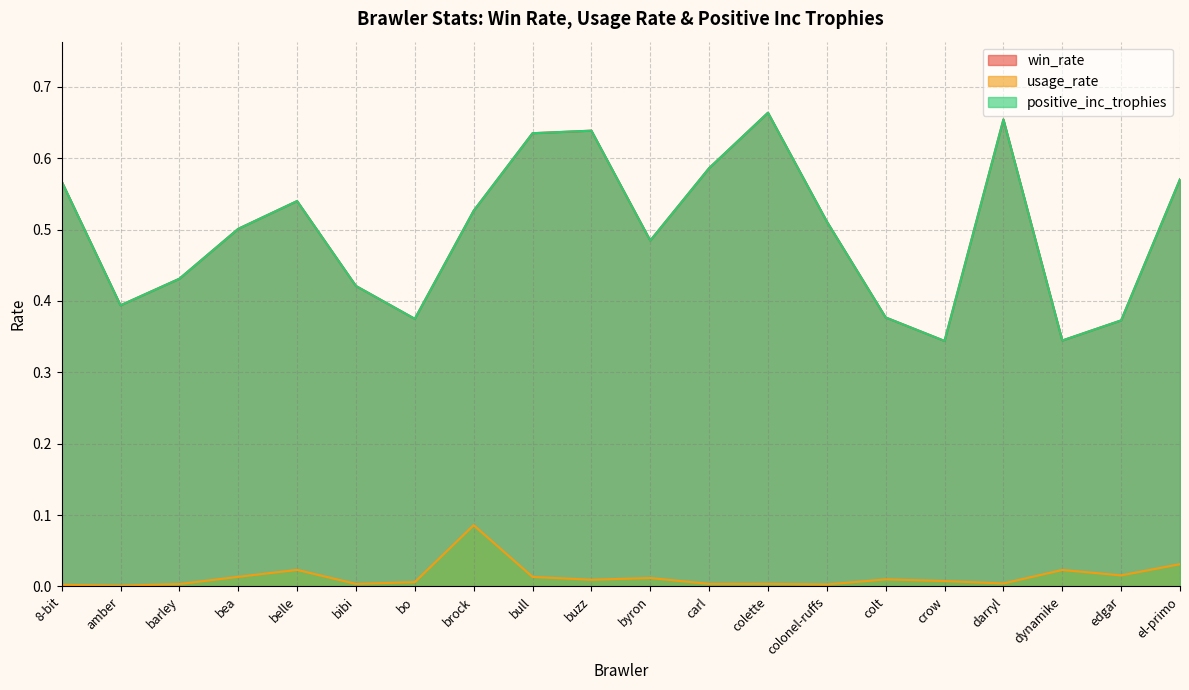

What is the average value of the positive_inc_trophies series?

0.5